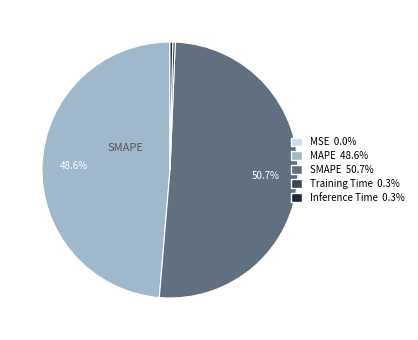

Is there a majority slice in this chart?

Yes